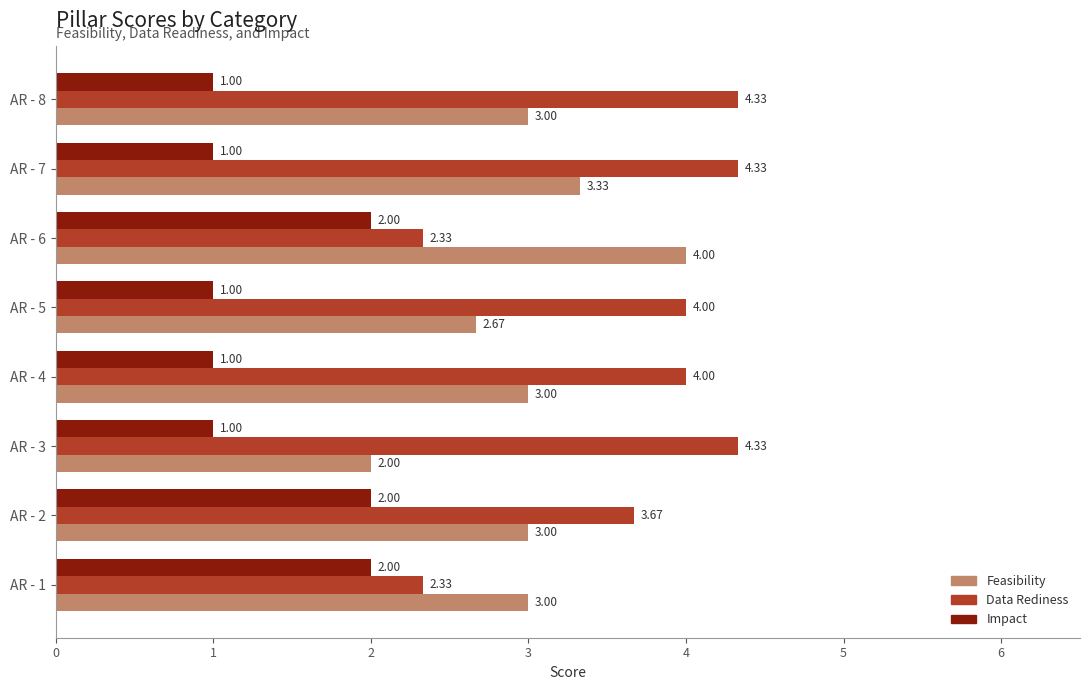

What is the total value across all series at AR - 6?

8.3